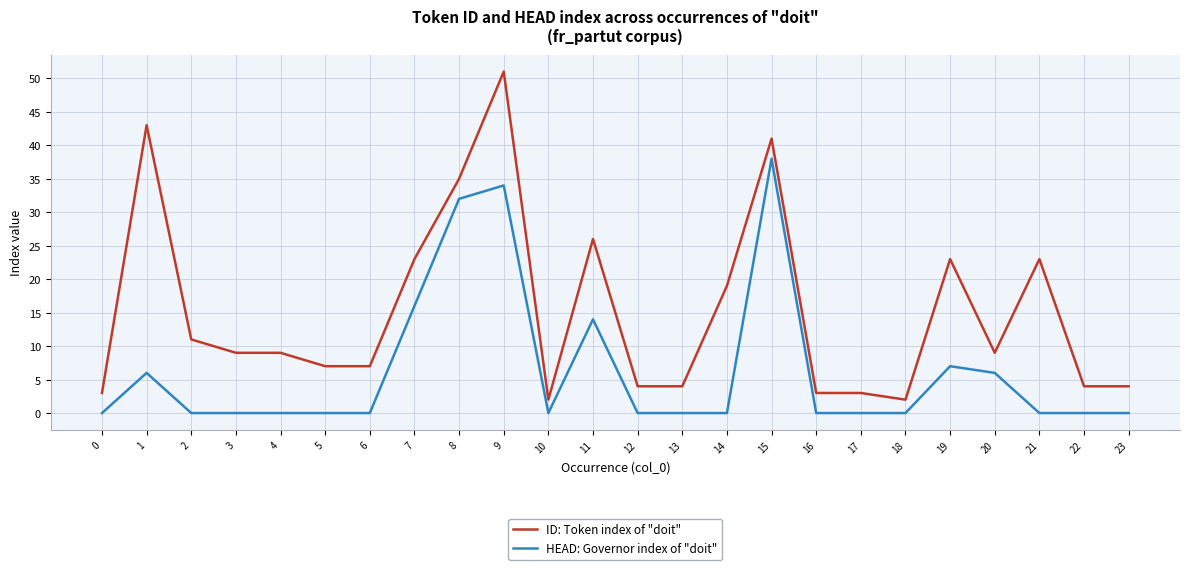

True or false: HEAD: Governor index of "doit" and ID: Token index of "doit" cross at least once.

False